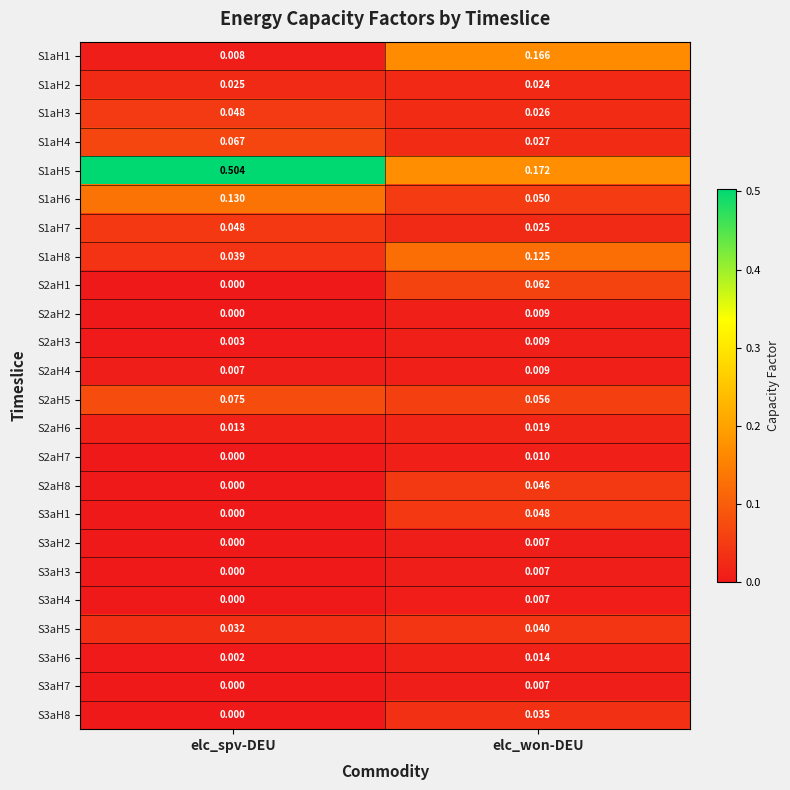

List the labels in order of S2aH1 value, smallest first.

elc_spv-DEU, elc_won-DEU